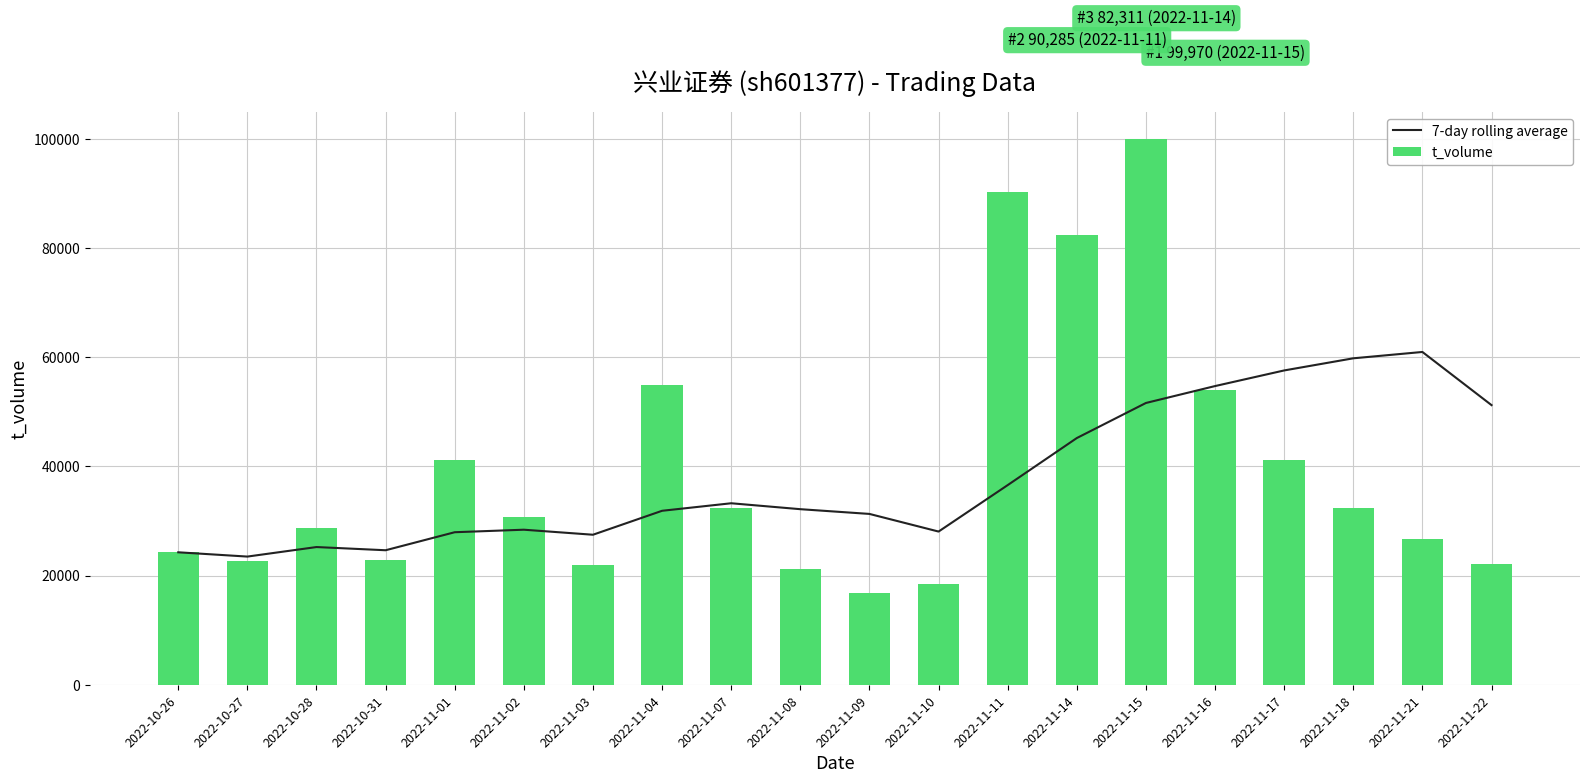

Which has a higher value, 2022-10-31 or 2022-10-28?

2022-10-28